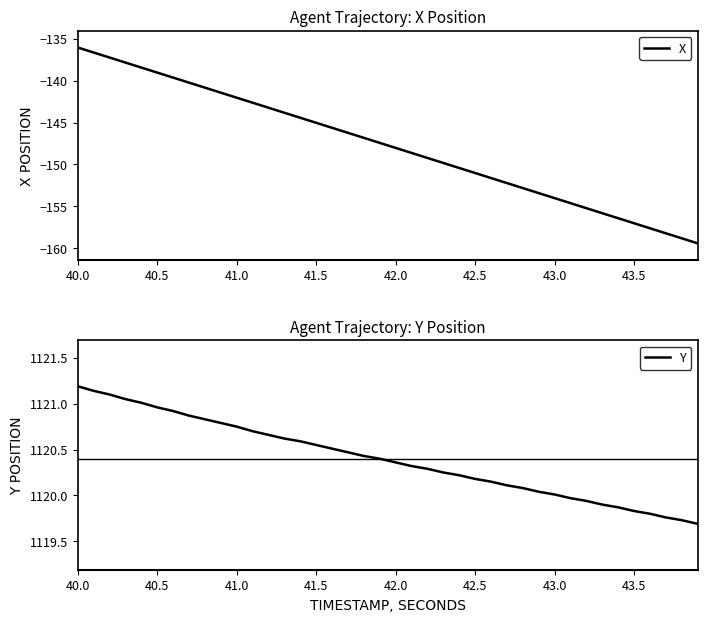

Is it true that Y equals 1120.2 at 42.5?

True